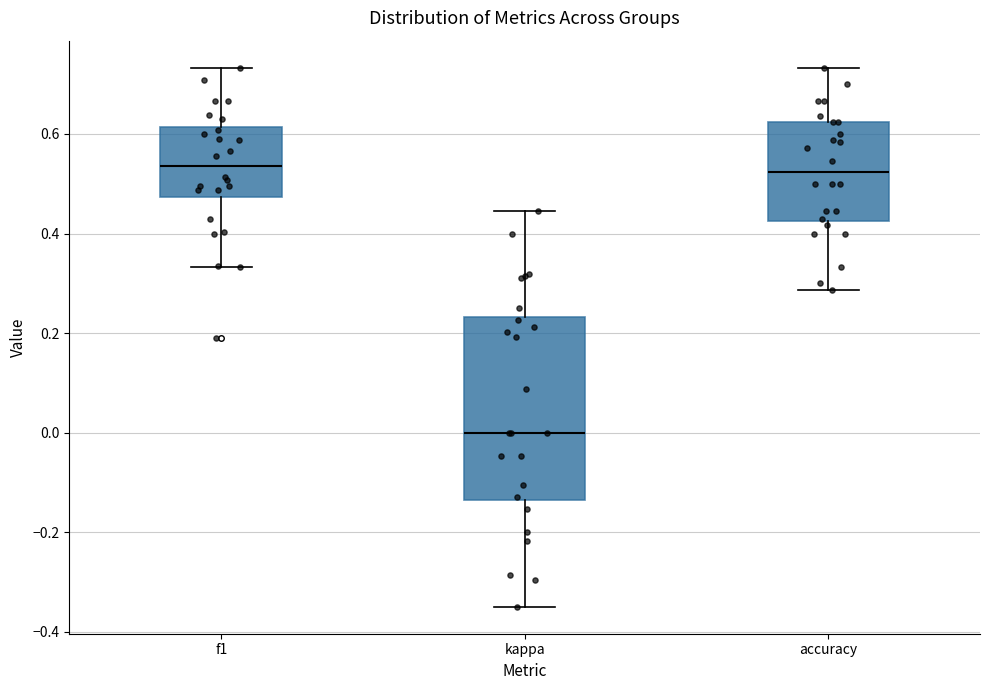

Comparing the boxes themselves (not the whiskers), which one is the tallest?

kappa